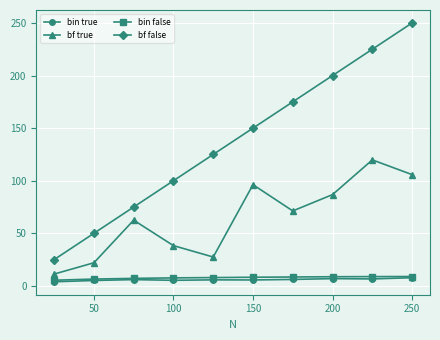

At how many categories does at least one series exceed 69?

8